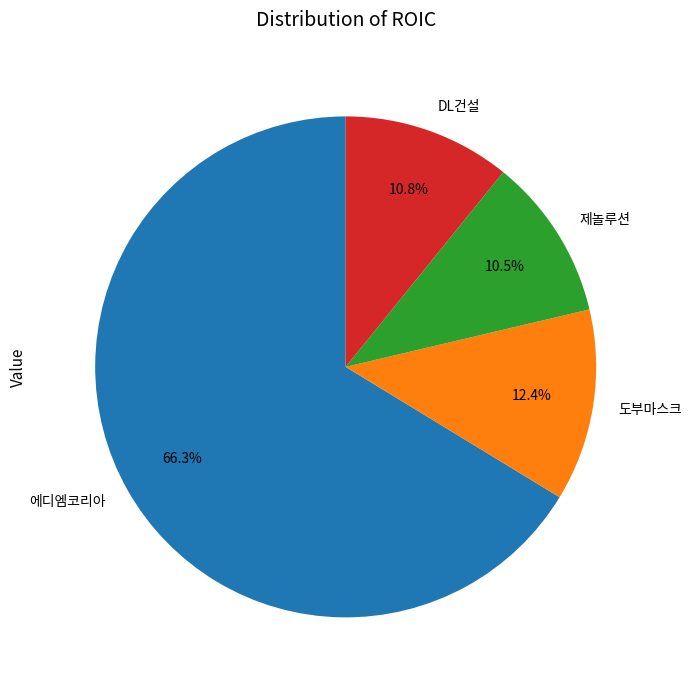

What percentage is the DL건설 slice, to the nearest percent?

11%